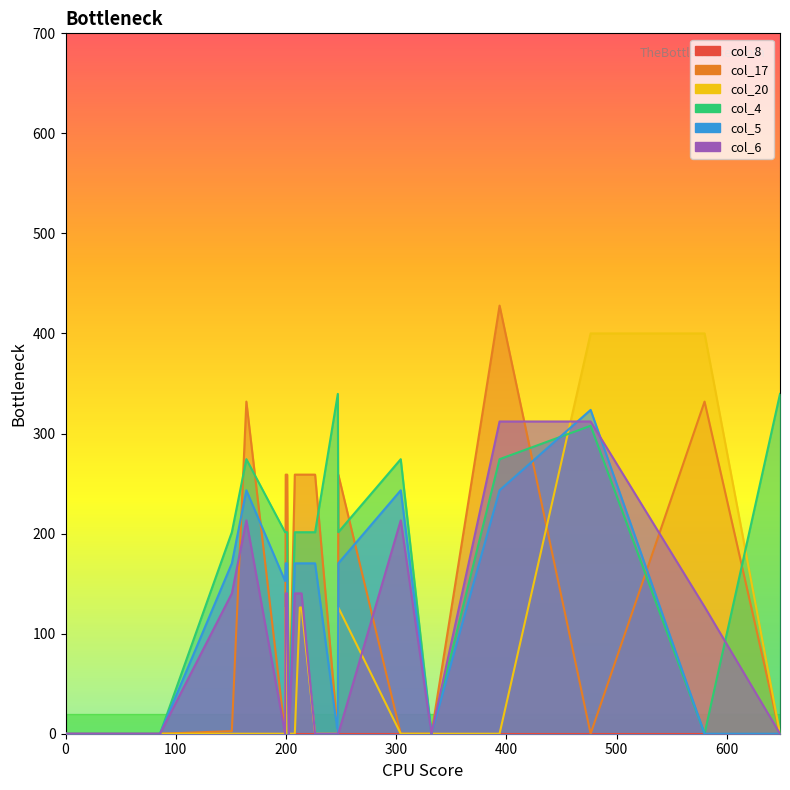

Which series has the largest total across all categories?

col_4